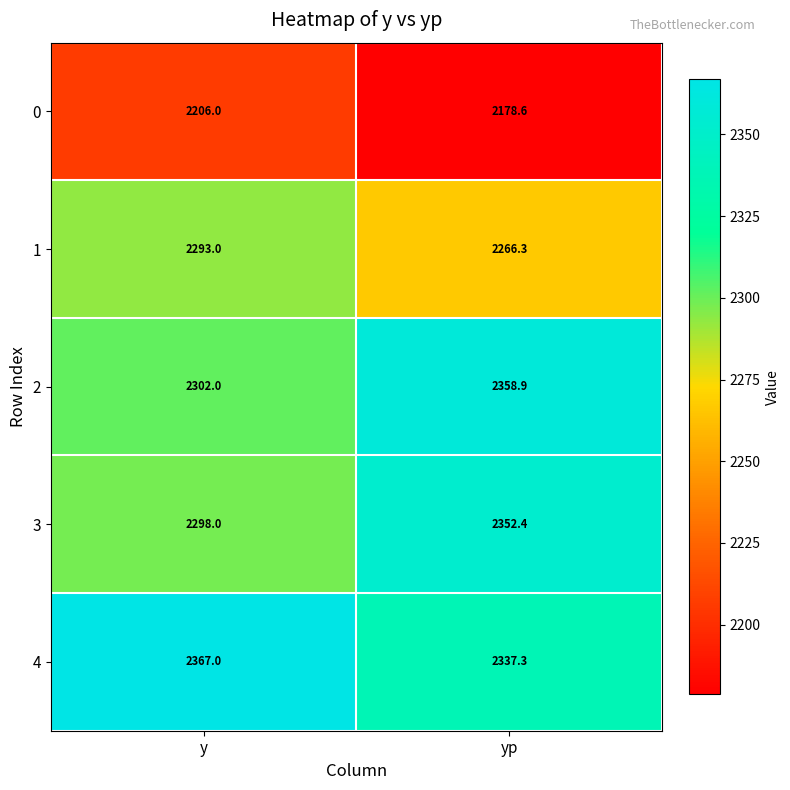

What is the sum of the 1 values at y and yp?

4559.3